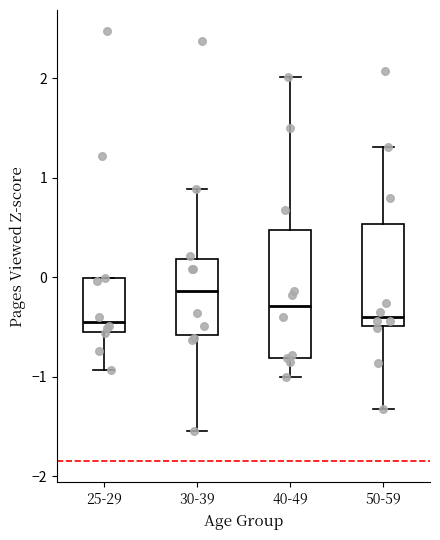

Comparing the boxes themselves (not the whiskers), which one is the tallest?

40-49